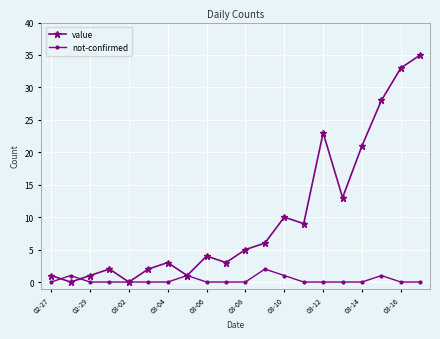

What is the greatest value displayed?

35